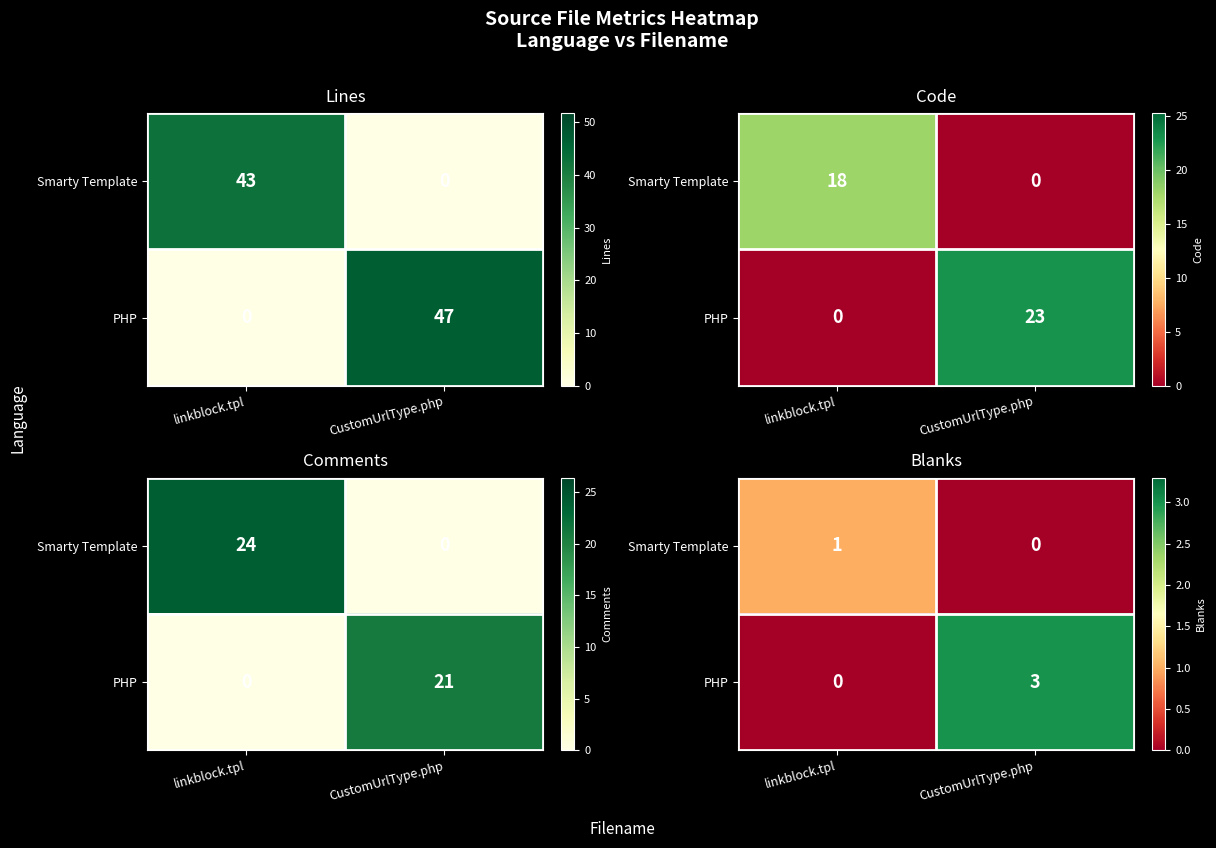

How many values in the PHP series are below 3?

1